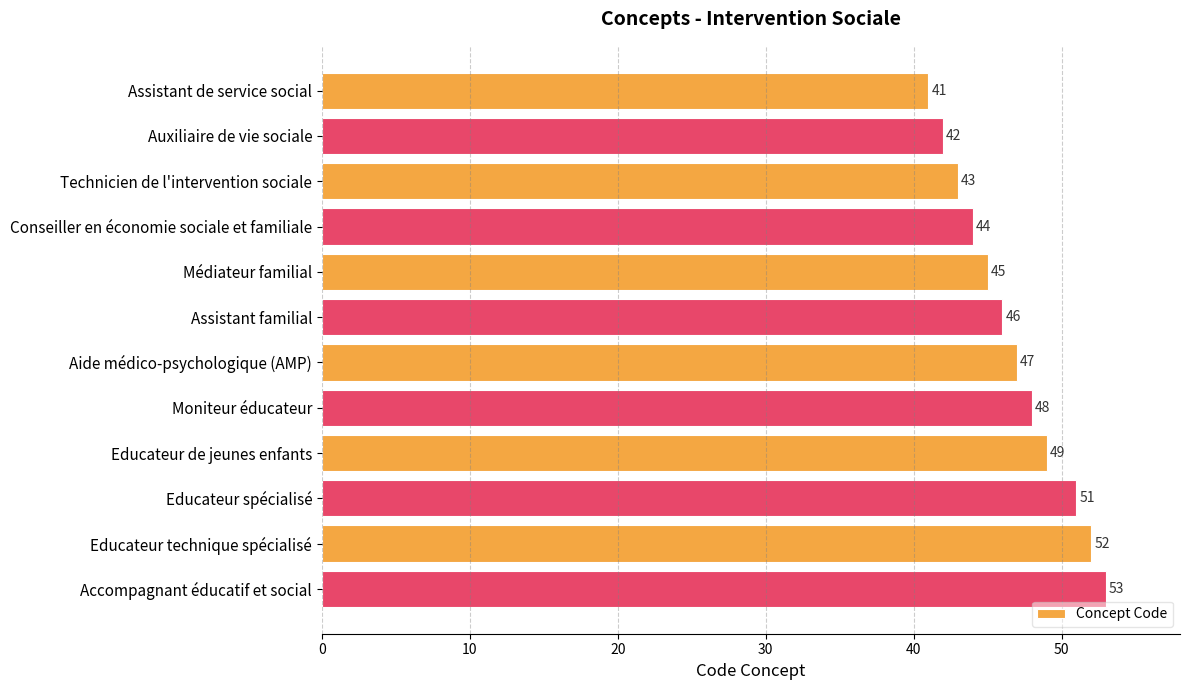

Reading top to bottom, transcribe all the data shown in this chart.

Assistant de service social=41	Auxiliaire de vie sociale=42	Technicien de l'intervention sociale=43	Conseiller en économie sociale et familiale=44	Médiateur familial=45	Assistant familial=46	Aide médico-psychologique (AMP)=47	Moniteur éducateur=48	Educateur de jeunes enfants=49	Educateur spécialisé=51	Educateur technique spécialisé=52	Accompagnant éducatif et social=53